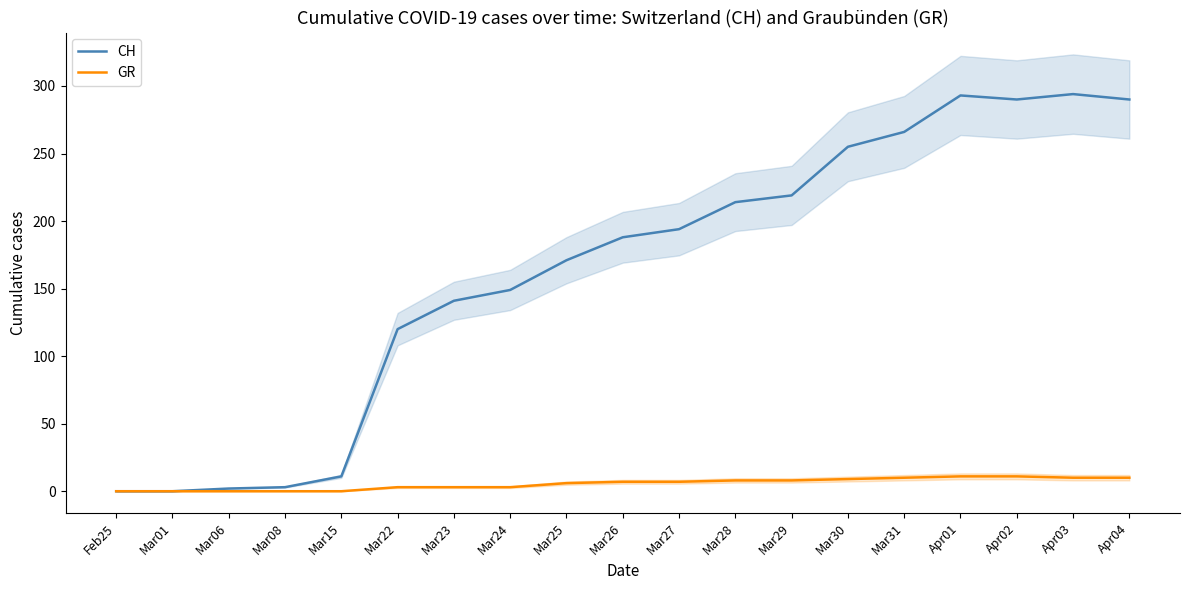

What is the value of the GR point at the 10th from the left?

7